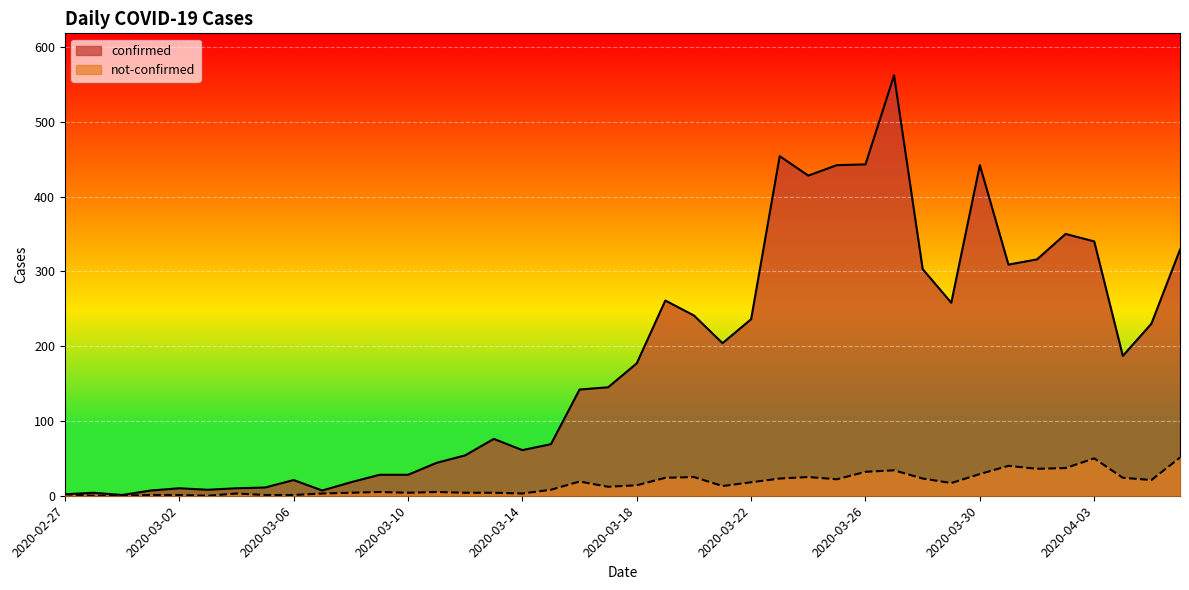

True or false: confirmed has a value of 94 at 2020-03-14.

False